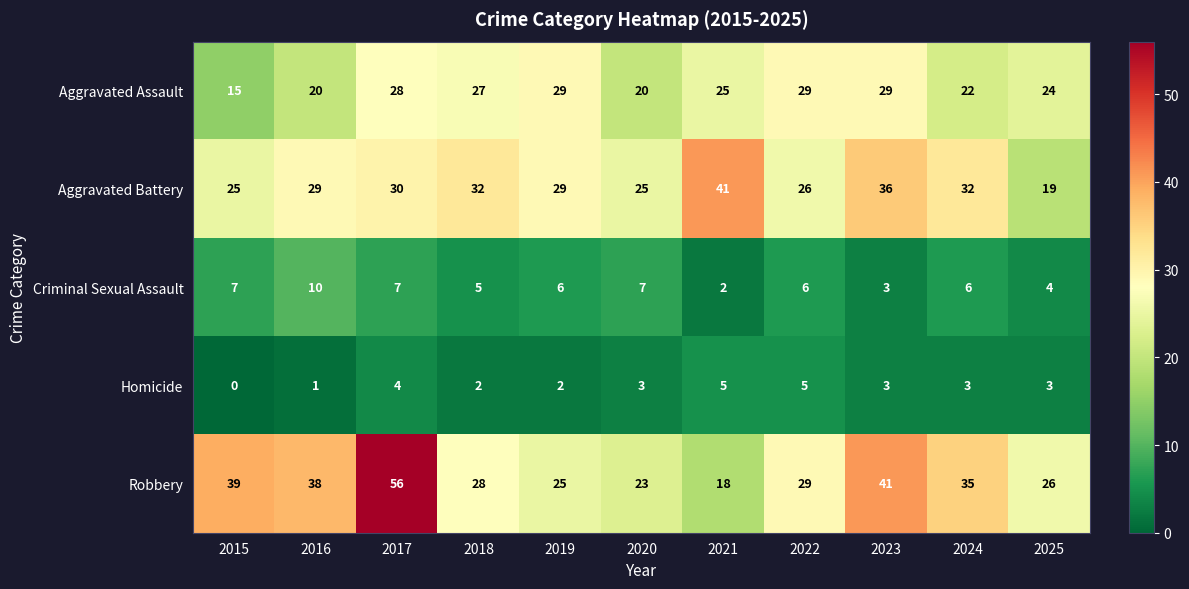

What is the difference between the highest and lowest values at 2018?

30